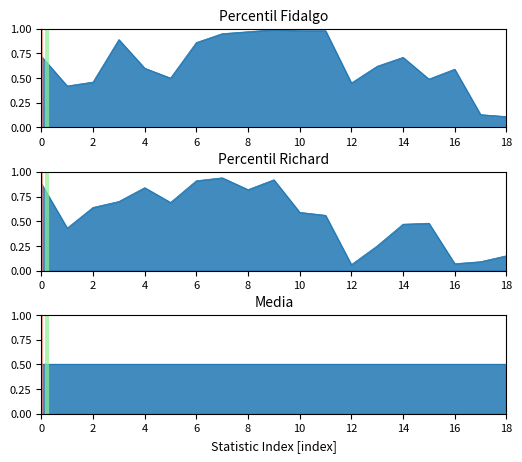

What is the difference between the maximum and minimum values in the Percentil Richard series?

0.9